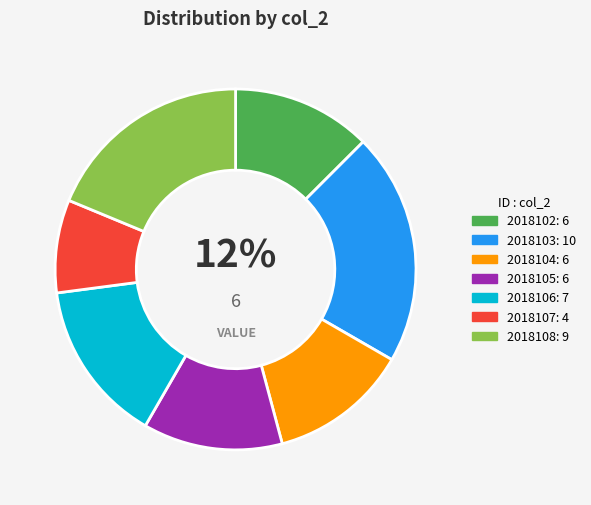

To the nearest percent, what percentage of the pie is 2018103?

21%